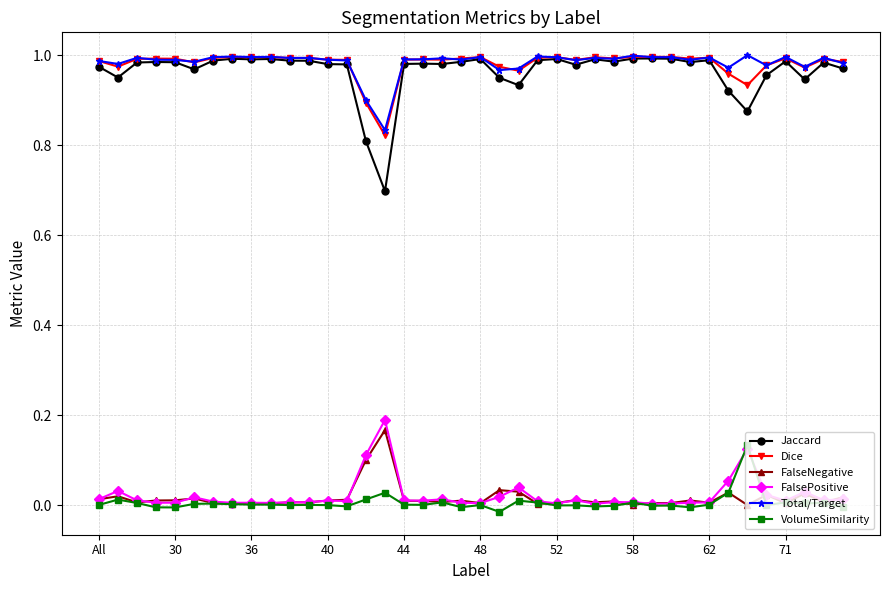

True or false: Total/Target has more than 0 interior local peaks.

True